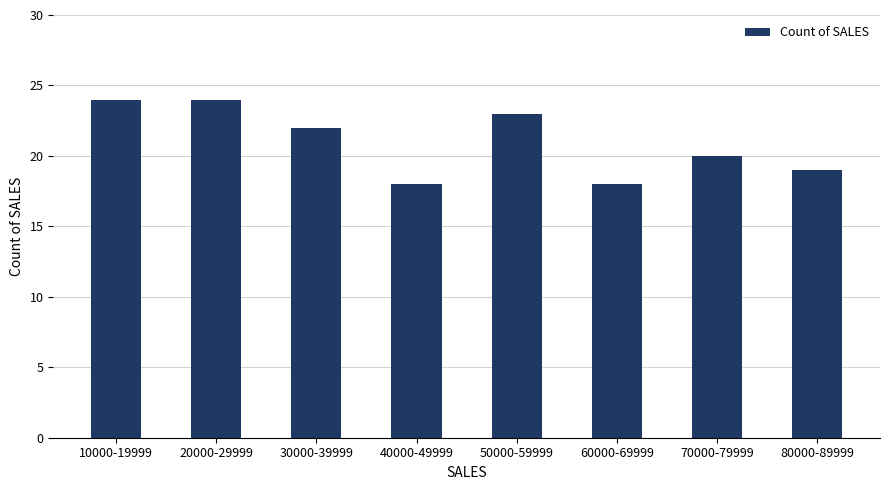

What is the change in value from 10000-19999 to 70000-79999?

-4